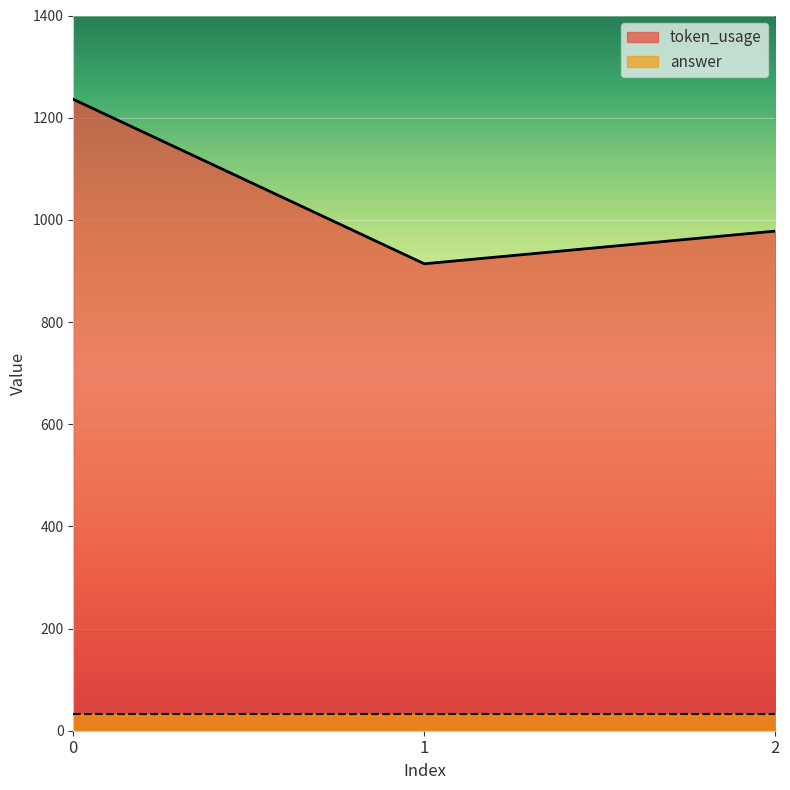

What is the approximate value at 2, to the nearest 10?

980